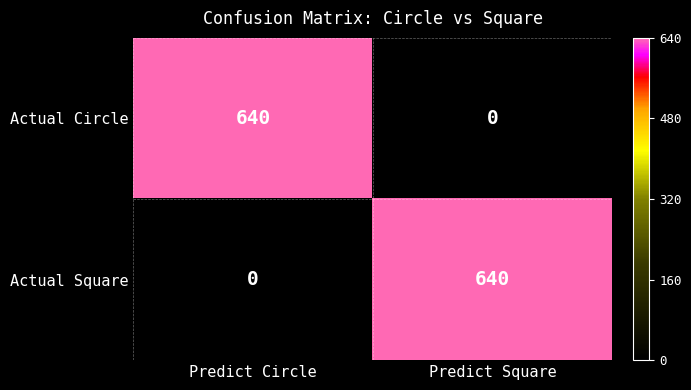

What is the sum of all Actual Square values?

640